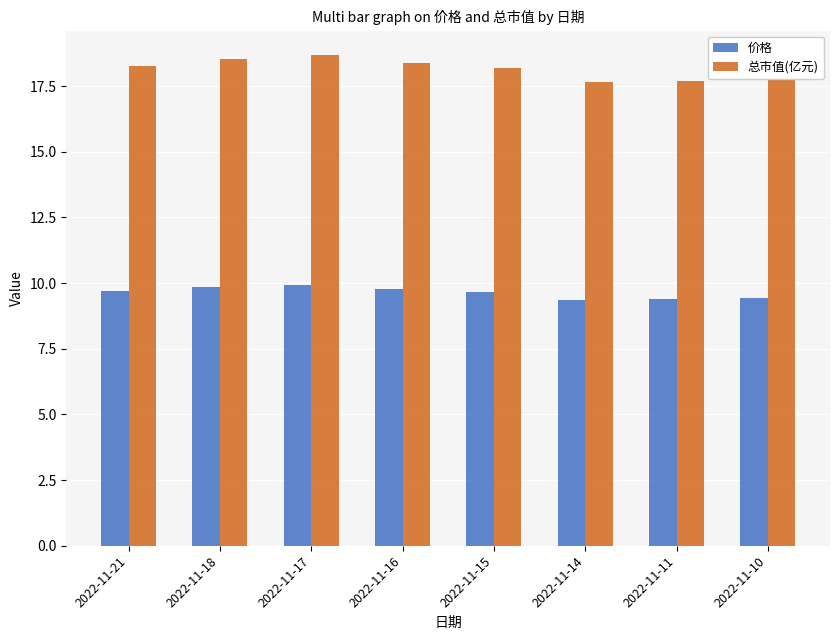

True or false: 价格 has a value of 5.9 at 2022-11-10.

False